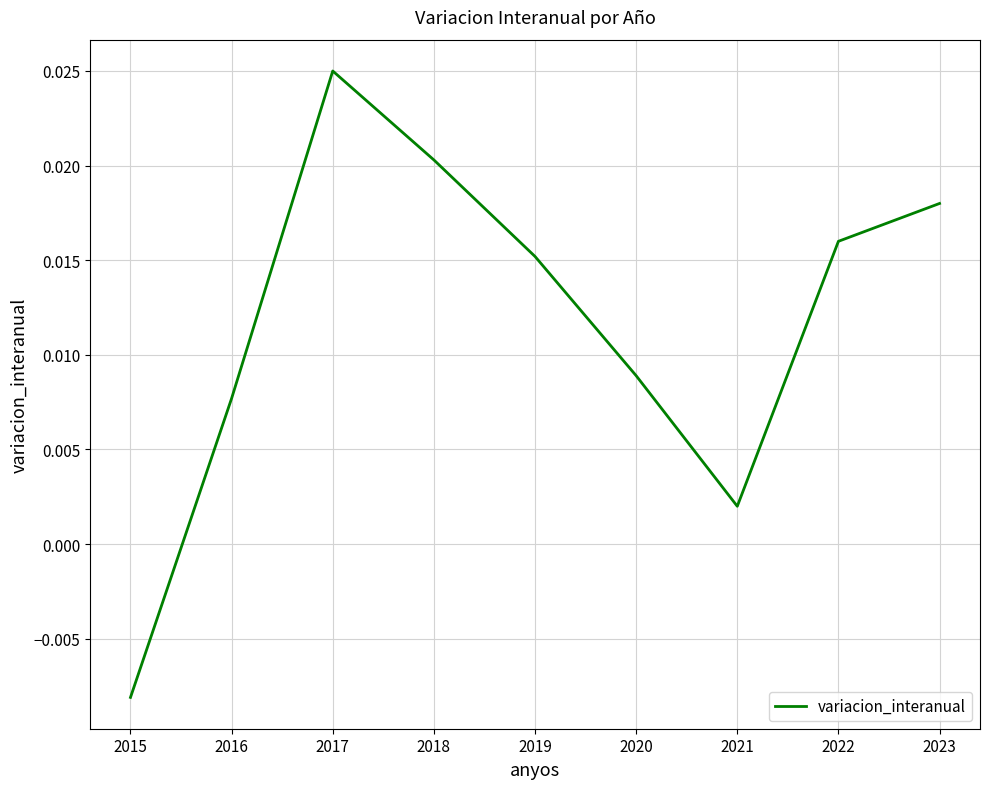

How many lines are shown in the chart?

1